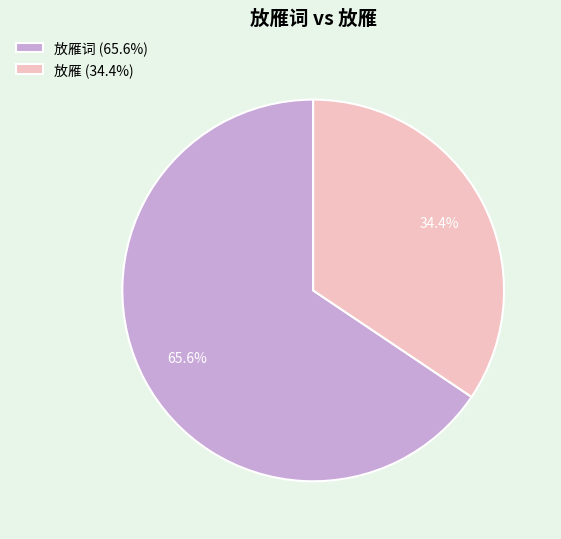

How many slices are in this pie chart?

2